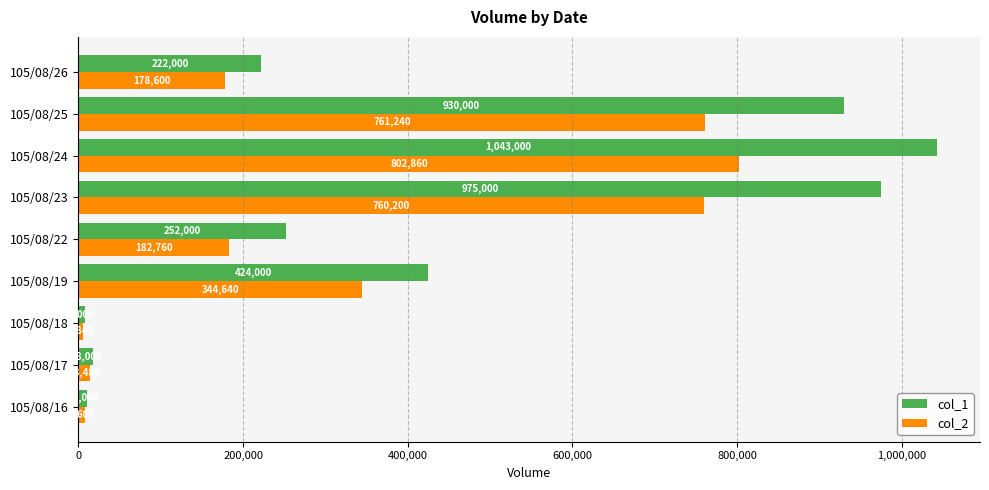

Which series has the largest range (max minus min)?

col_1